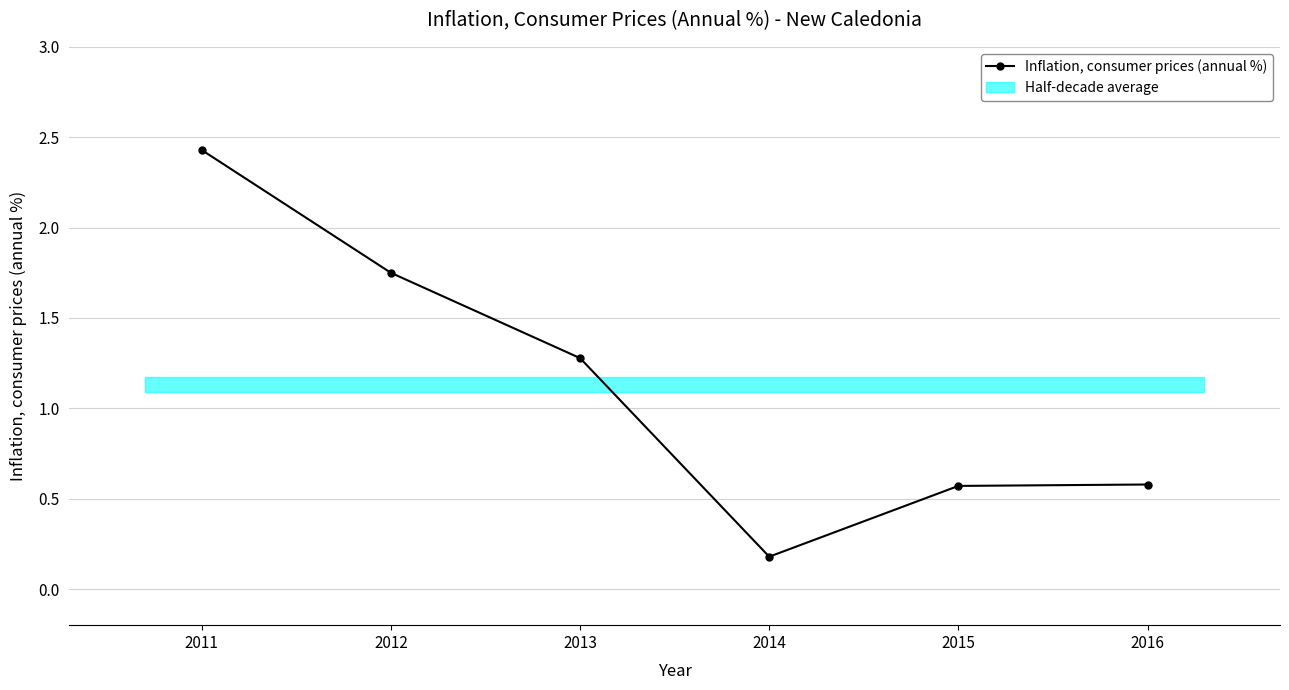

At which label is the value closest to 1?

2013